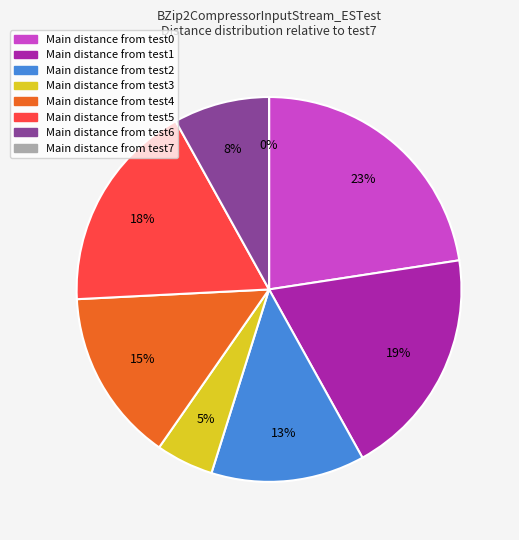

How much of the chart is everything except test4?

85.5%